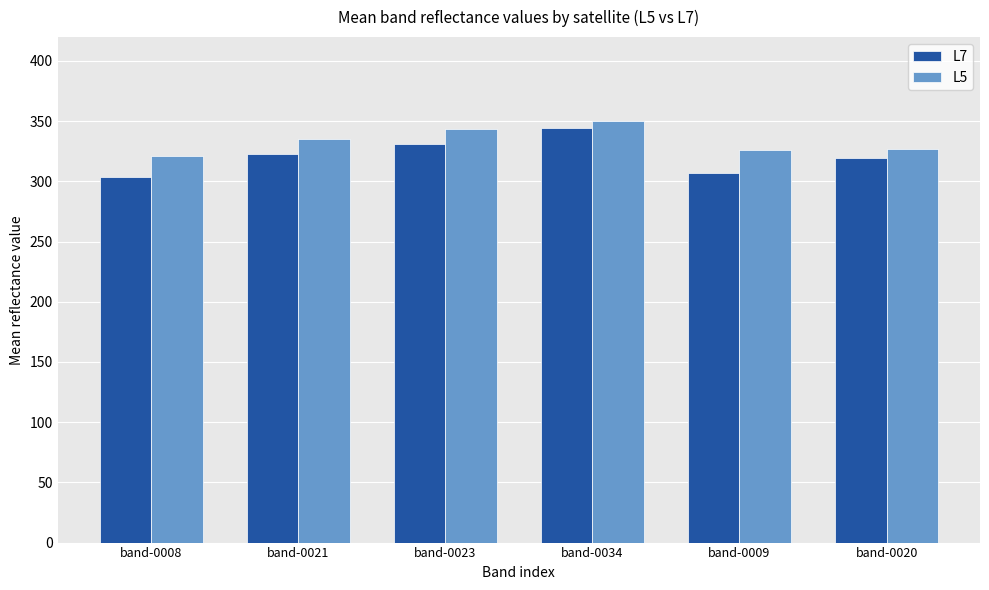

Which category has the lowest value across all series?

band-0008